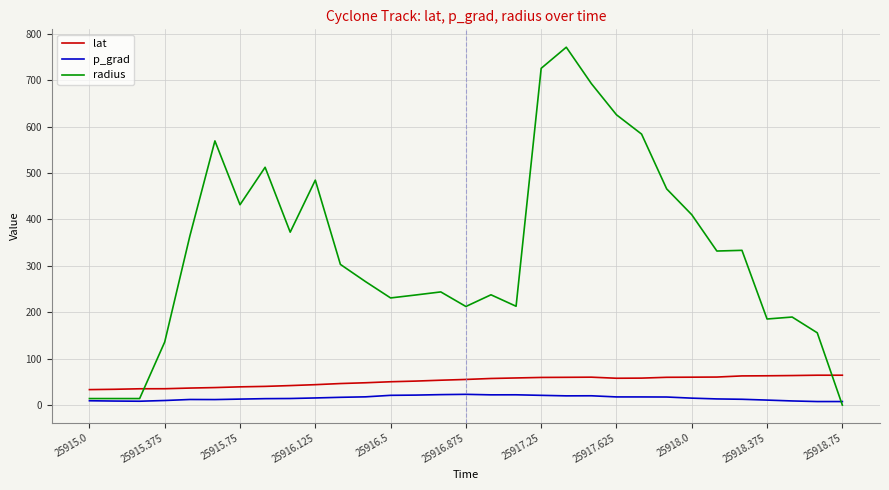

Which series has the largest total across all categories?

radius